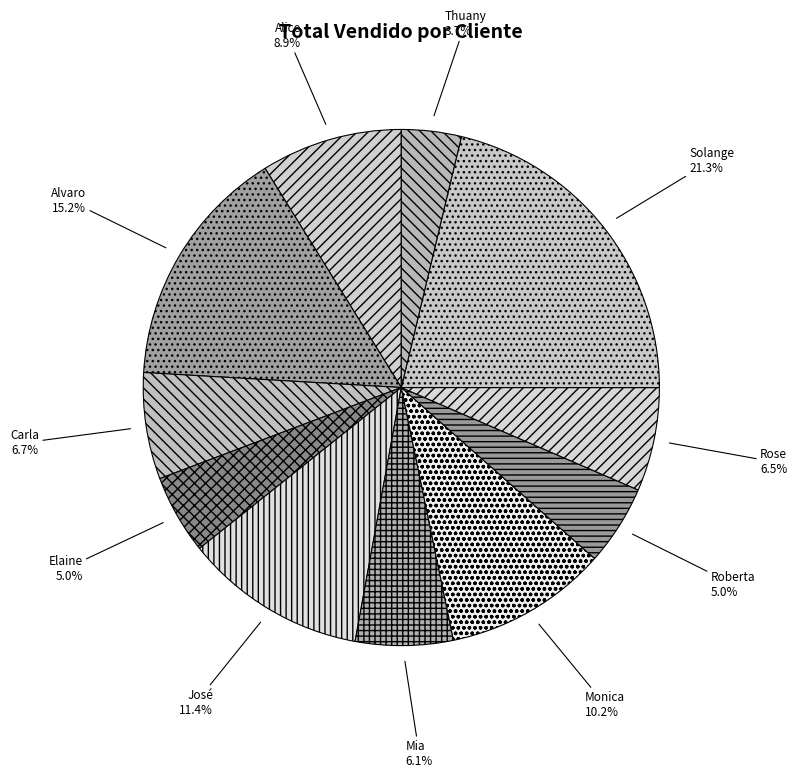

To the nearest percent, what portion does Alvaro represent?

15%